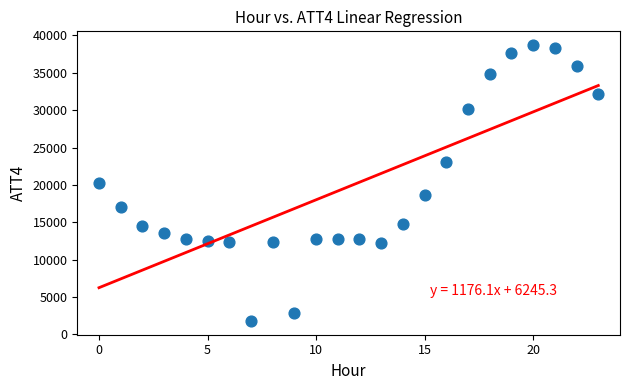

What is the range of Y values (max minus min)?

36900